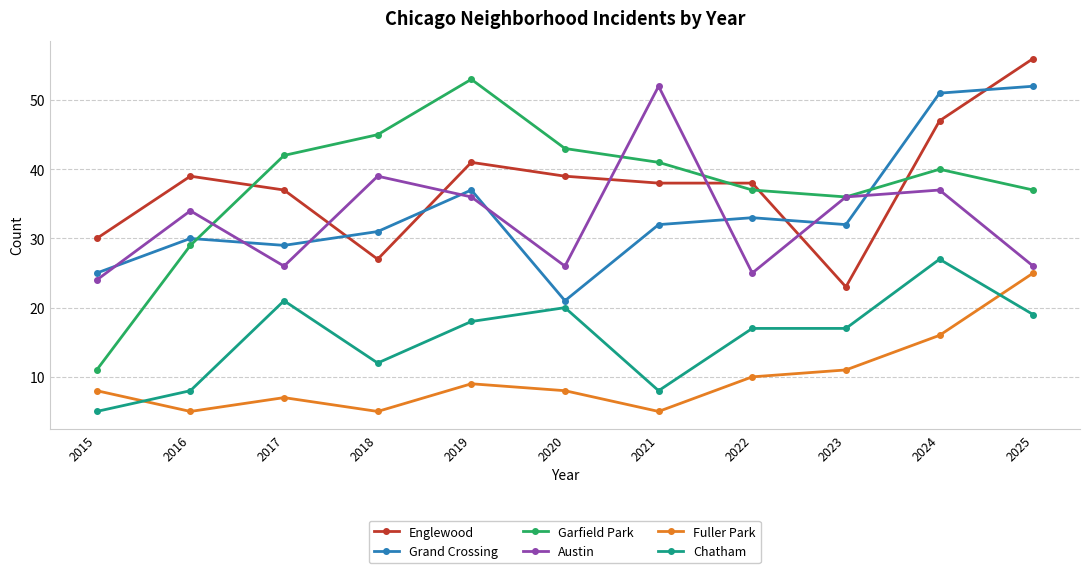

Reading left to right, transcribe all the data shown in this chart.

Englewood: 2015=30	2016=39	2017=37	2018=27	2019=41	2020=39	2021=38	2022=38	2023=23	2024=47	2025=56
Grand Crossing: 2015=25	2016=30	2017=29	2018=31	2019=37	2020=21	2021=32	2022=33	2023=32	2024=51	2025=52
Garfield Park: 2015=11	2016=29	2017=42	2018=45	2019=53	2020=43	2021=41	2022=37	2023=36	2024=40	2025=37
Austin: 2015=24	2016=34	2017=26	2018=39	2019=36	2020=26	2021=52	2022=25	2023=36	2024=37	2025=26
Fuller Park: 2015=8	2016=5	2017=7	2018=5	2019=9	2020=8	2021=5	2022=10	2023=11	2024=16	2025=25
Chatham: 2015=5	2016=8	2017=21	2018=12	2019=18	2020=20	2021=8	2022=17	2023=17	2024=27	2025=19